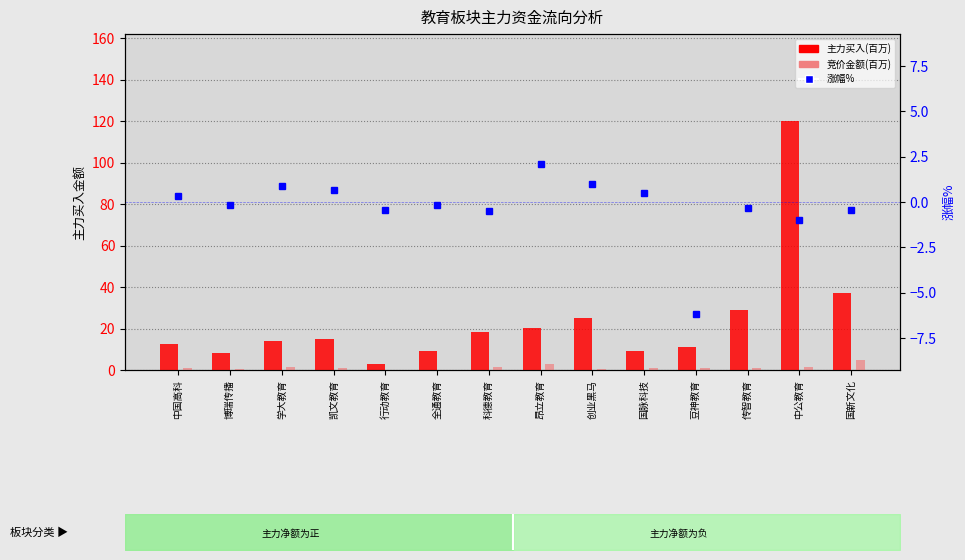

What is the spread (max minus min) of values at 国脉科技?

8.7